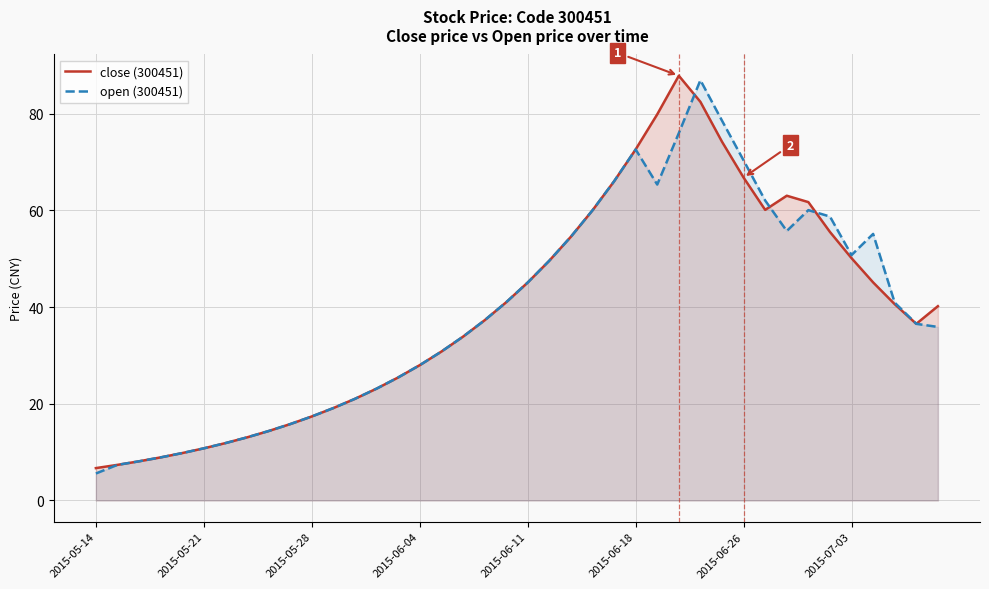

What is the smallest value displayed?

5.6